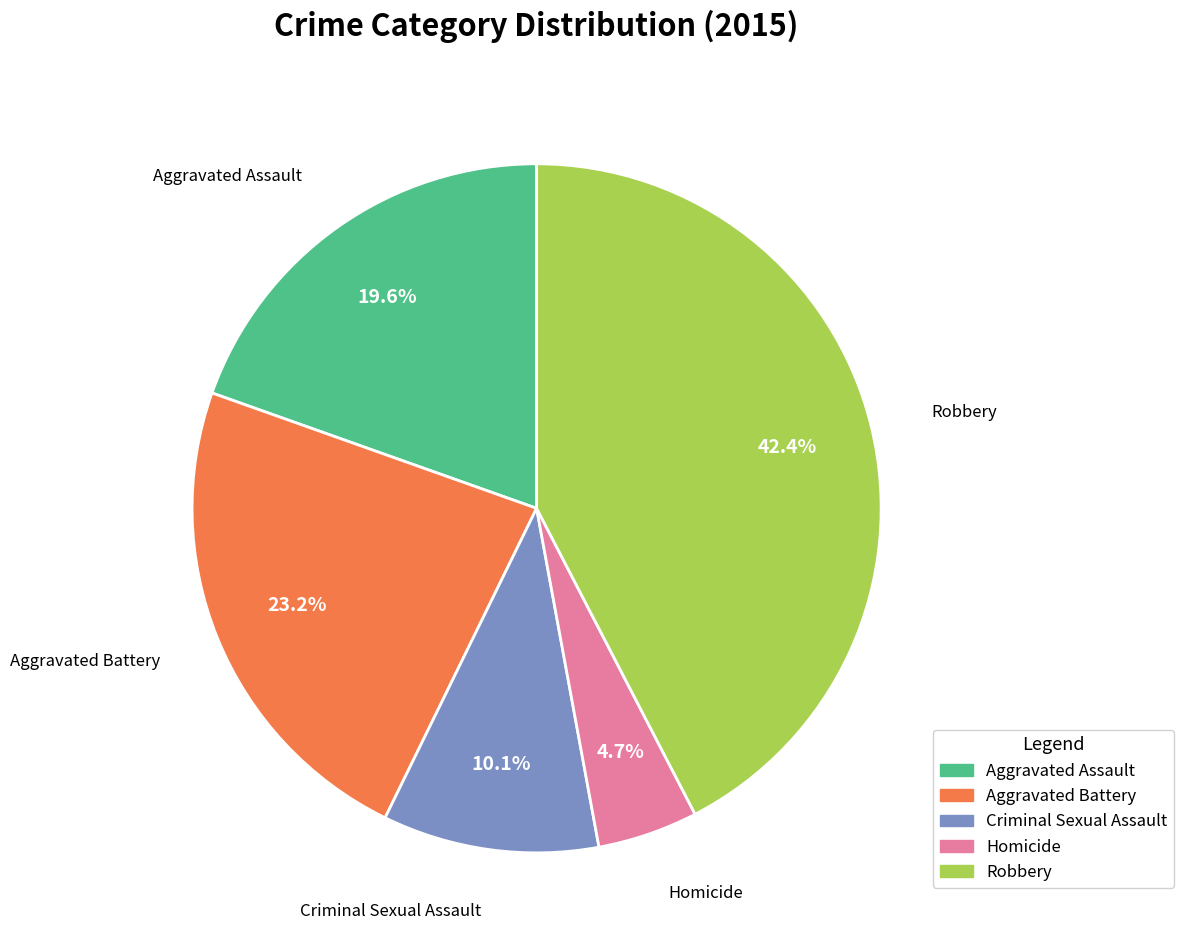

To the nearest percent, what portion does Aggravated Assault represent?

20%